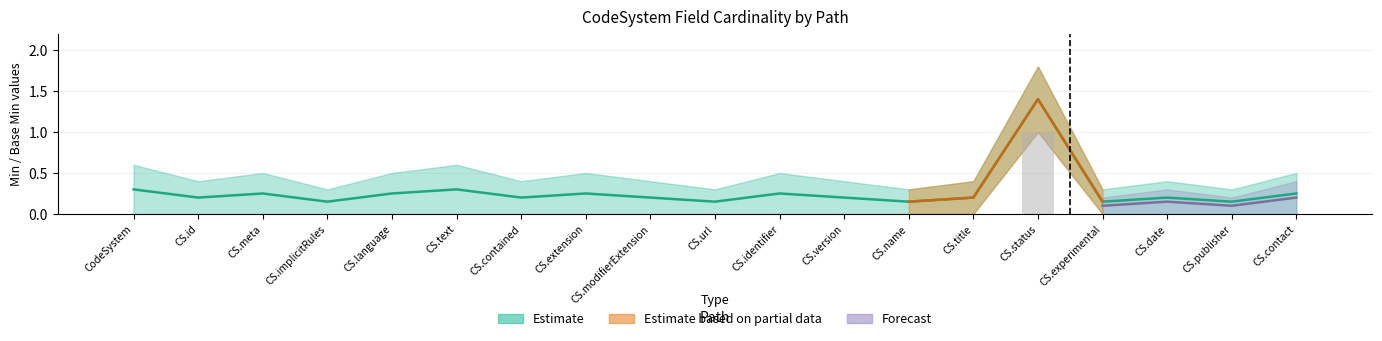

The Min series shows 0.0 at CS.version. True or false?

True